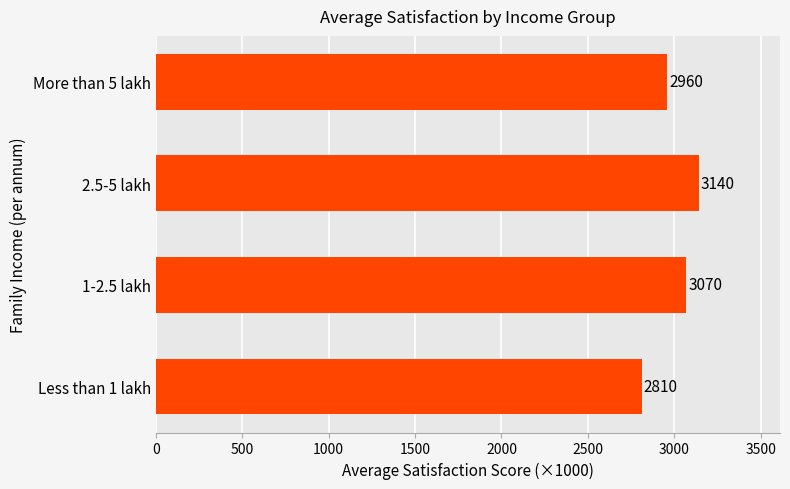

What is the minimum value shown in the chart?

2810